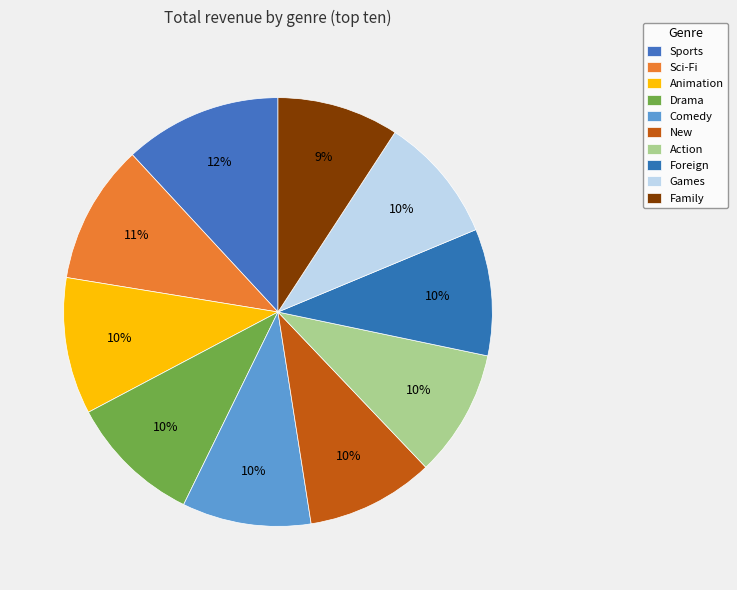

Is there any slice that represents more than half of the pie?

No